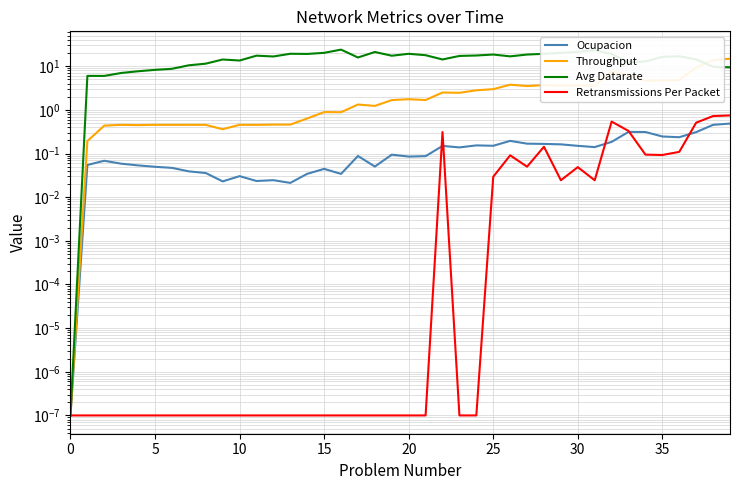

What is the highest value of the Avg Datarate series?

24.0